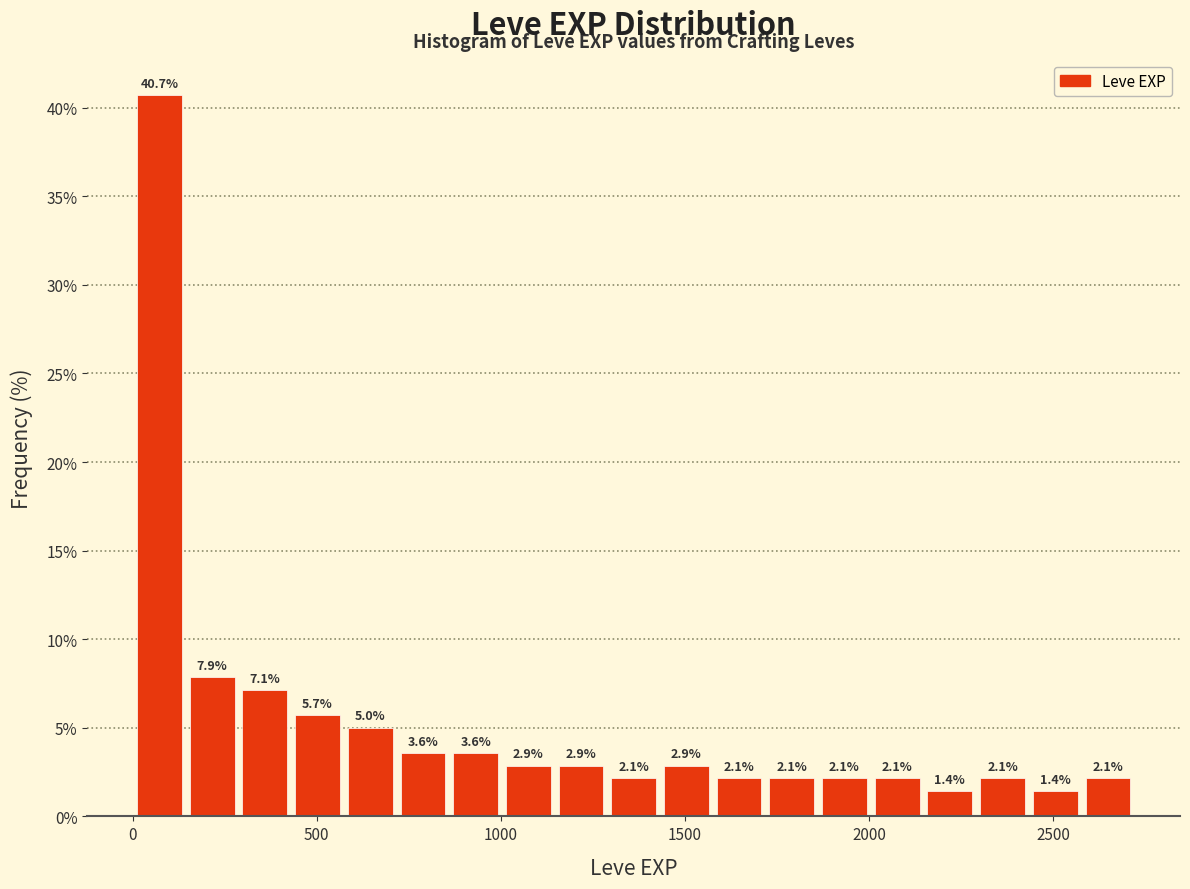

Read against the x-axis, roughly where is the centre of the tallest bar?

50